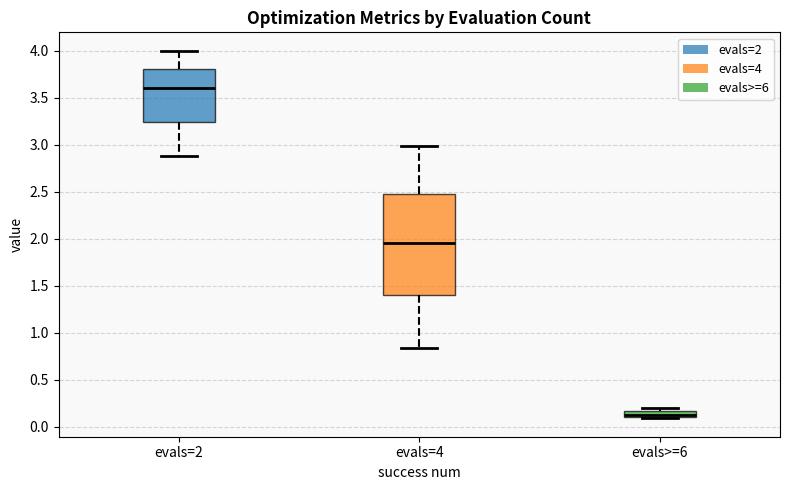

Comparing the boxes themselves (not the whiskers), which one is the tallest?

evals=4